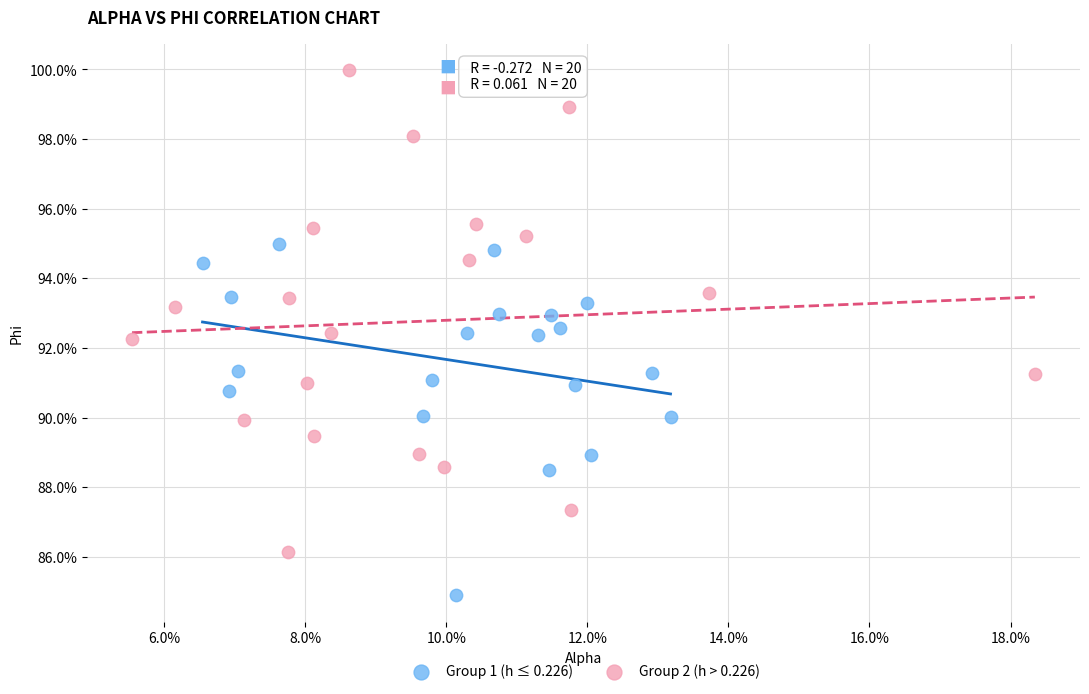

What are all the series names shown in the legend?

Group 1 (h ≤ 0.226), Group 2 (h > 0.226)